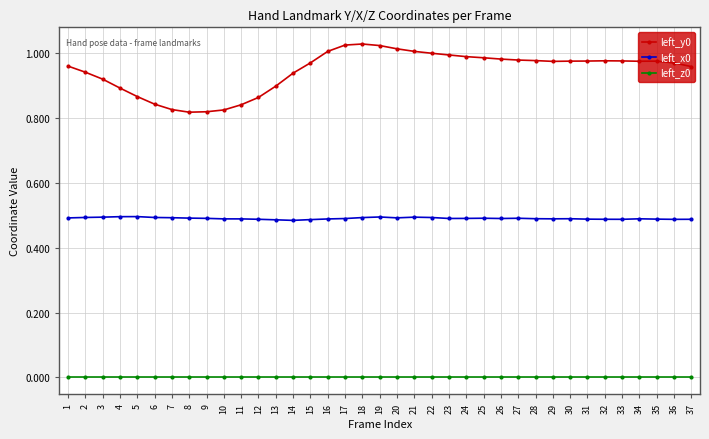

Is the value of left_y0 at 8 greater than the value of left_z0 at 21?

Yes